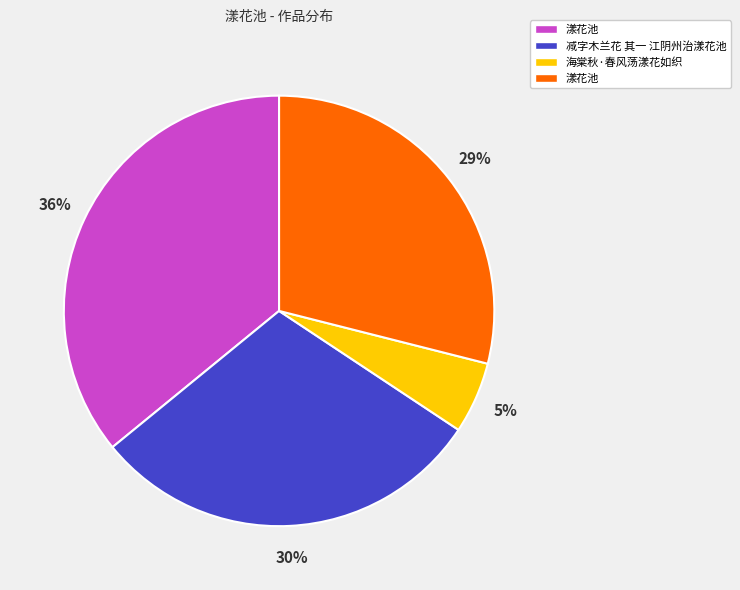

Does any single category account for the majority?

No